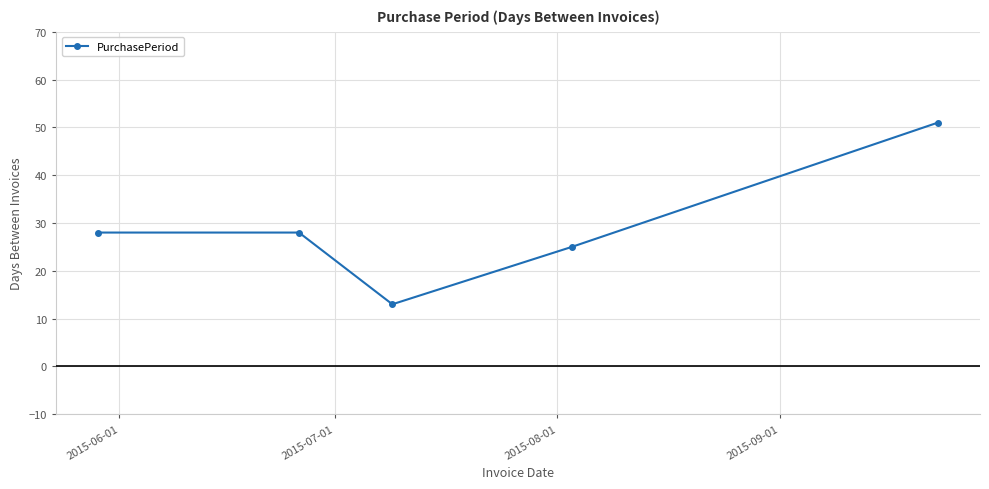

How many points are lower than both their immediate neighbors (excluding endpoints)?

1